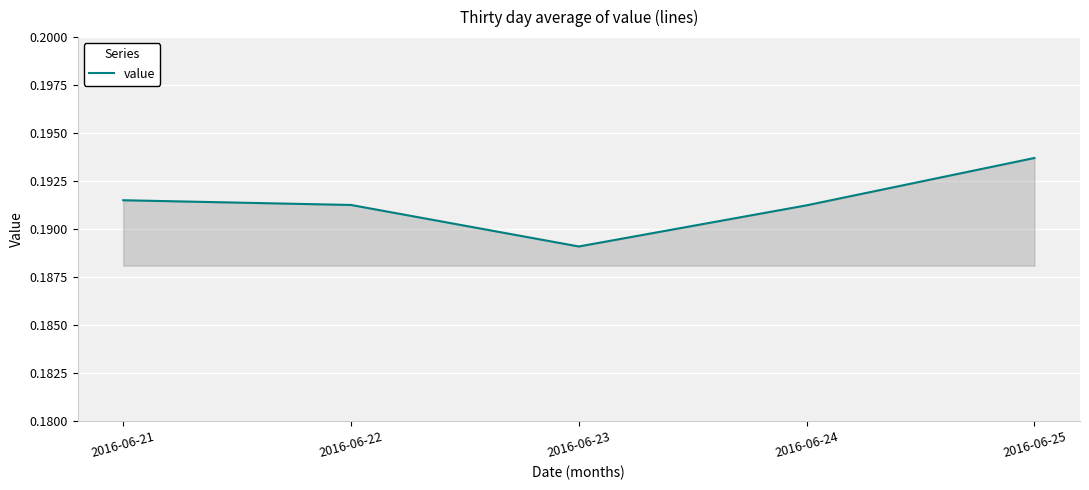

Does the chart have visible grid lines?

Yes